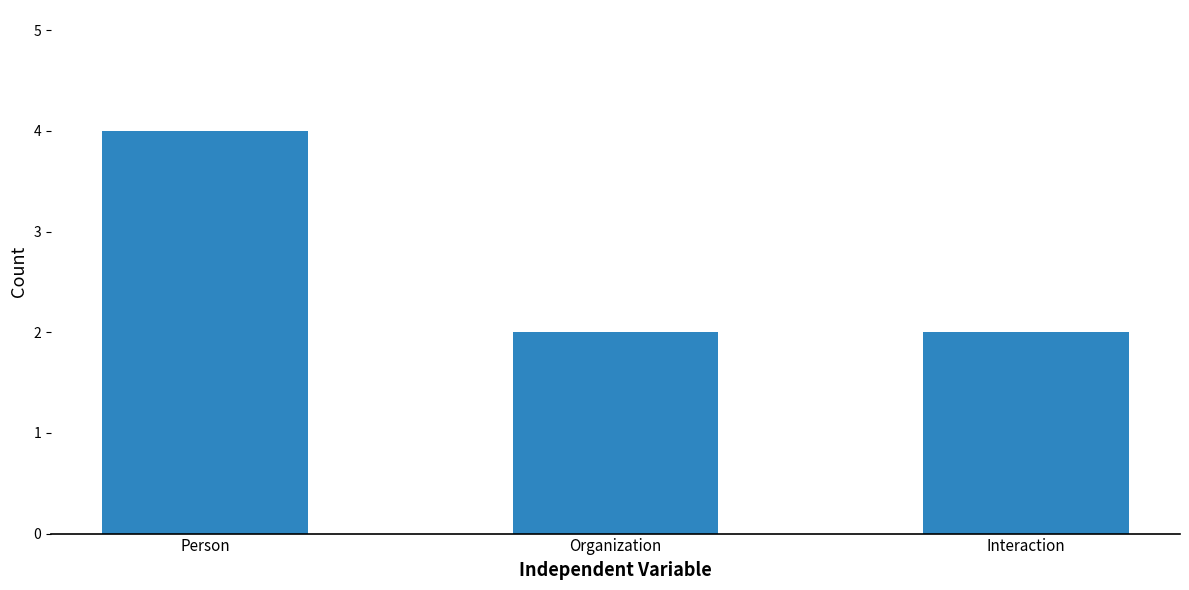

What is the label of the 3rd bar from the right?

Person